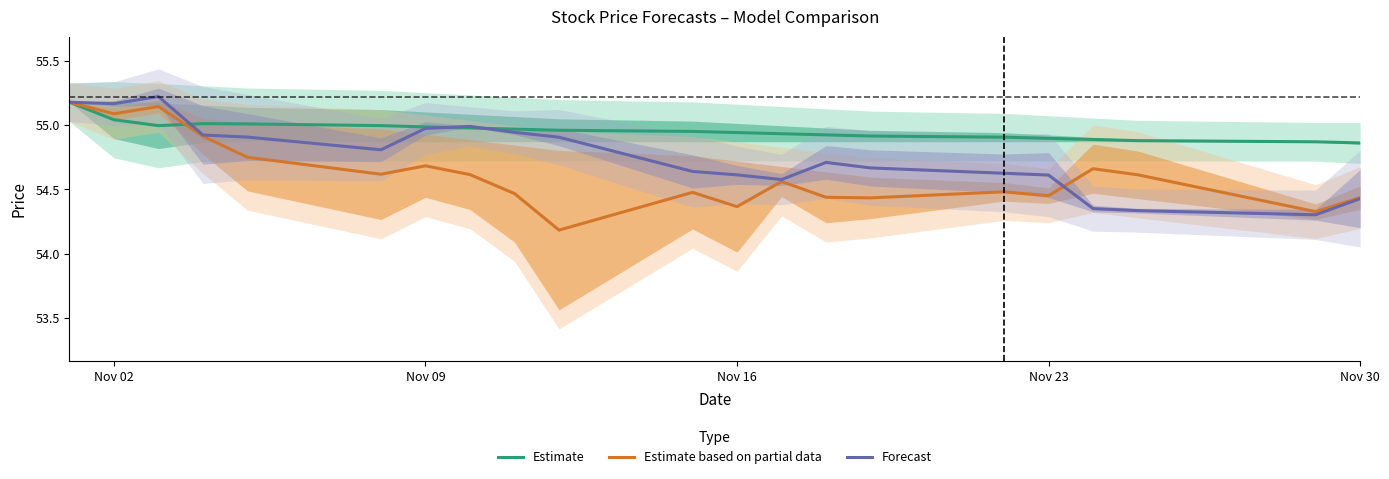

Is the value of Estimate at Nov 23 greater than the value of Estimate based on partial data at Nov 30?

Yes